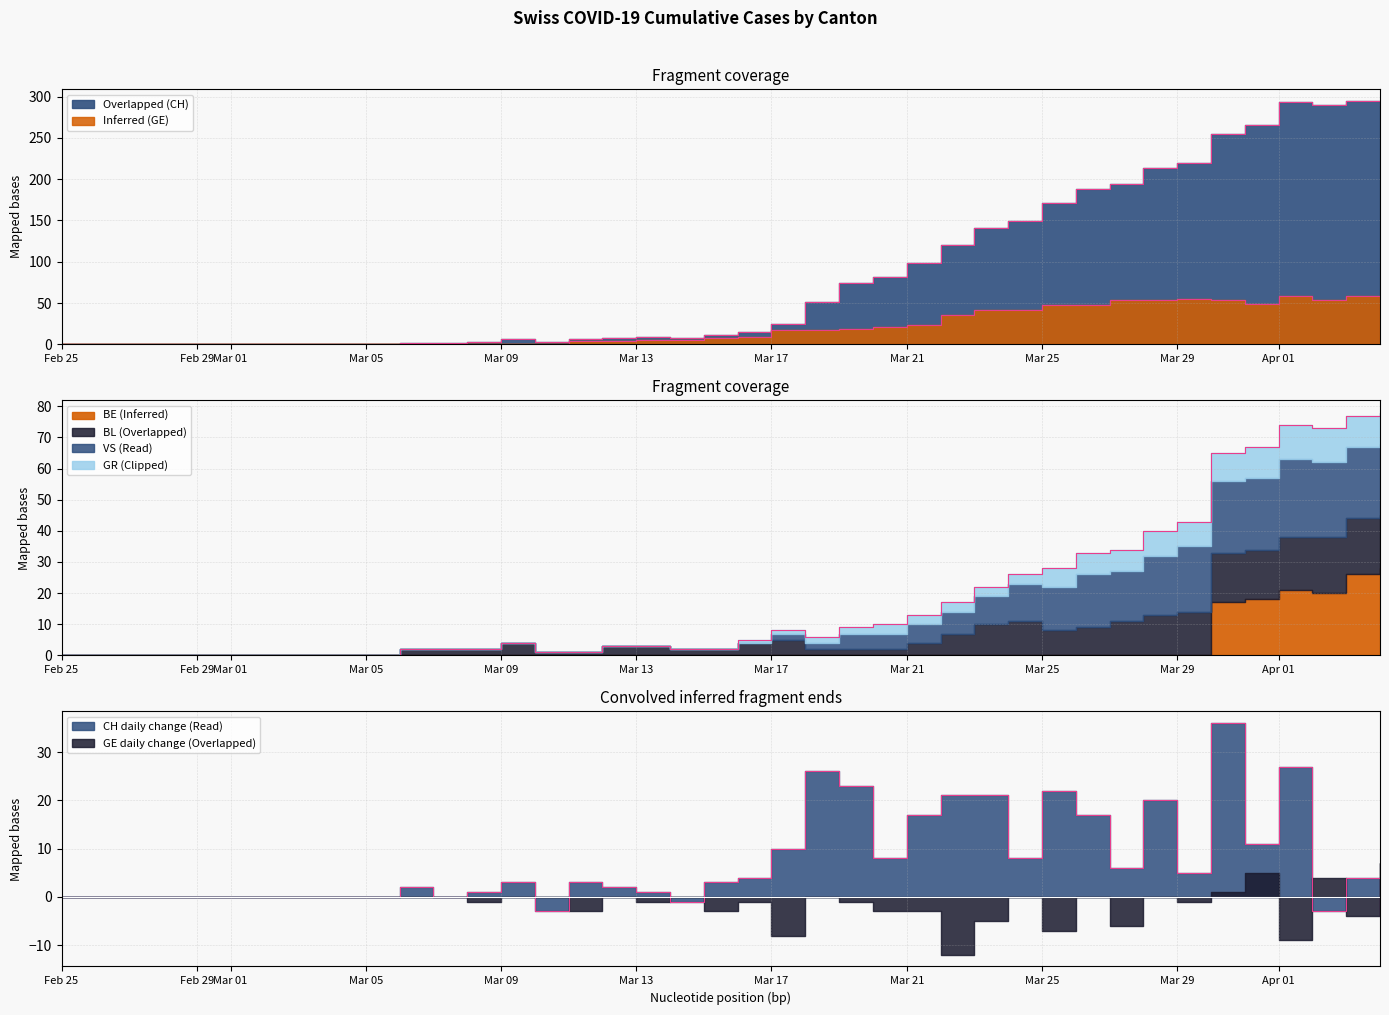

What is the sum of all GR values?

118